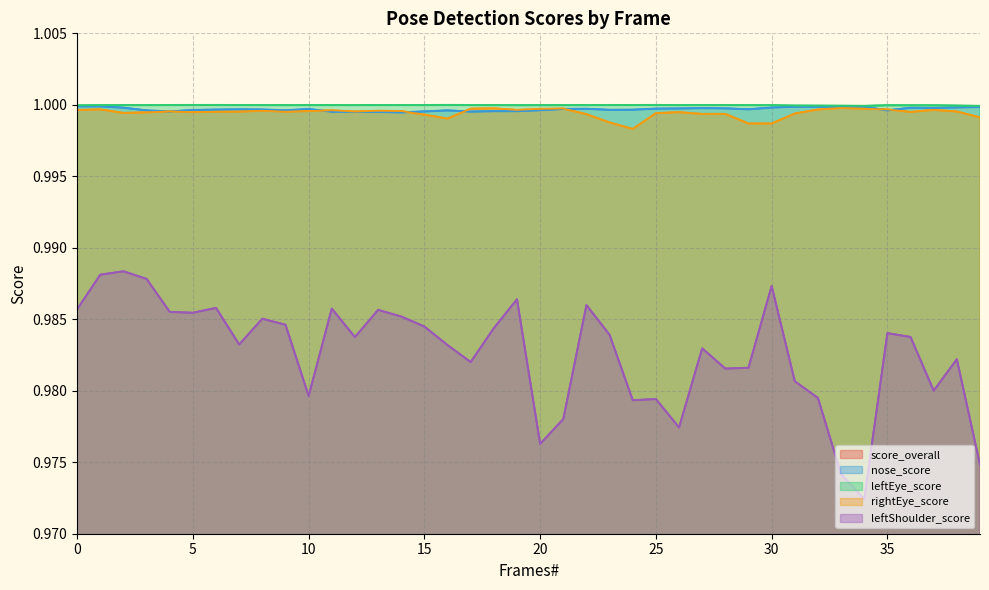

True or false: leftShoulder_score and score_overall cross at least once.

False